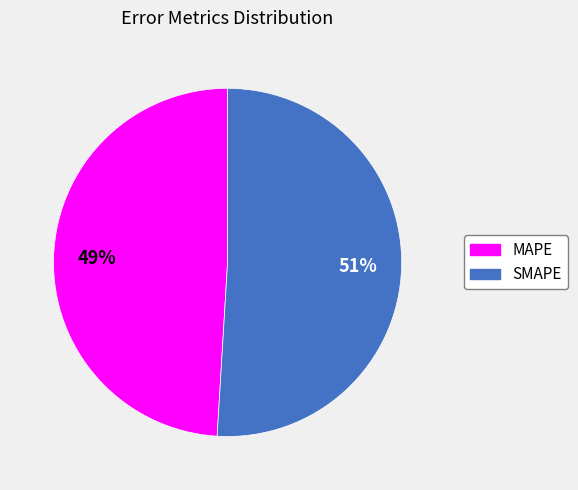

What percentage is the MAPE slice, to the nearest percent?

49%